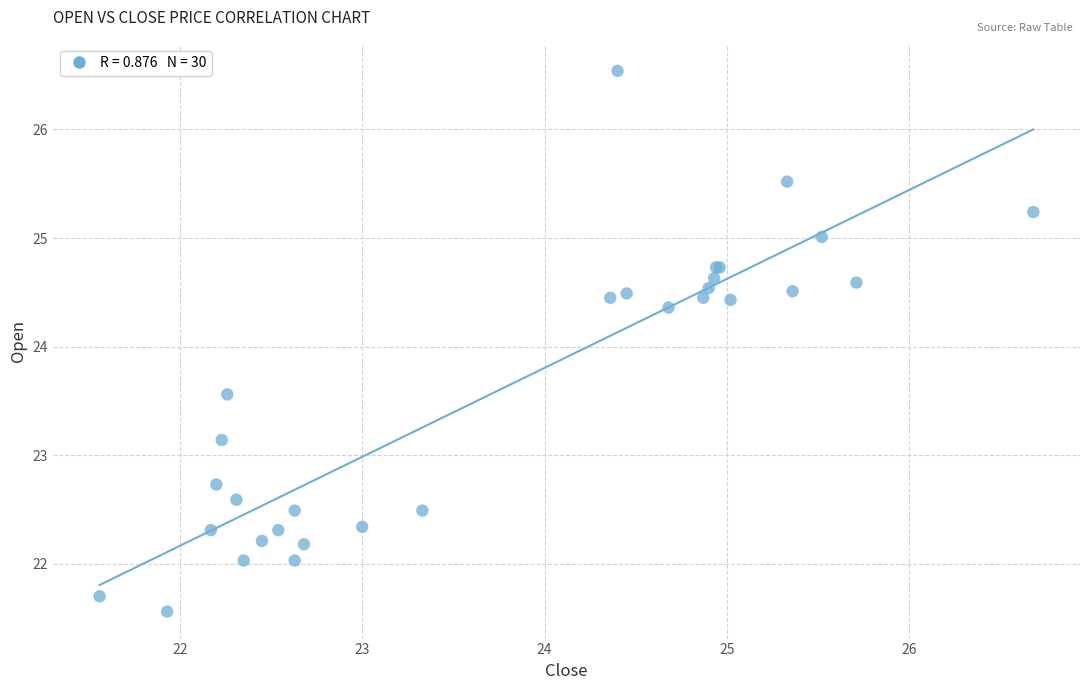

What Y value in the scatter plot is closest to 24?

24.4